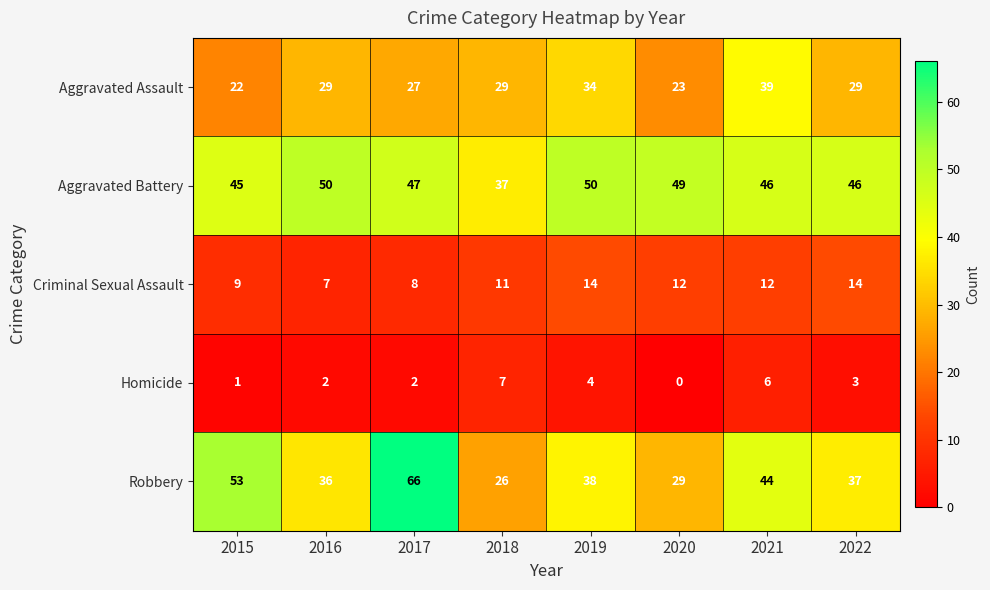

What is the sum of all Criminal Sexual Assault values?

87